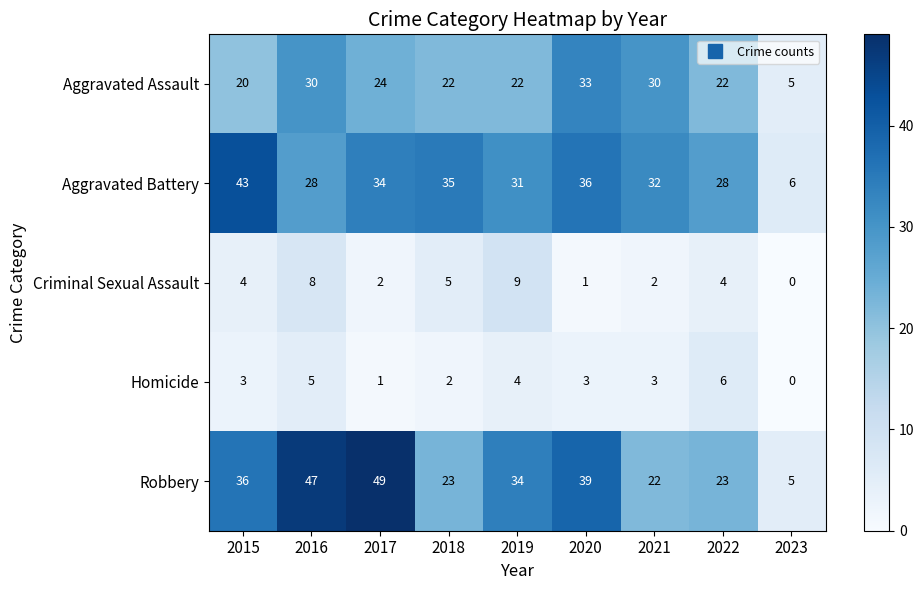

Where does the Robbery series first go above 34?

2015